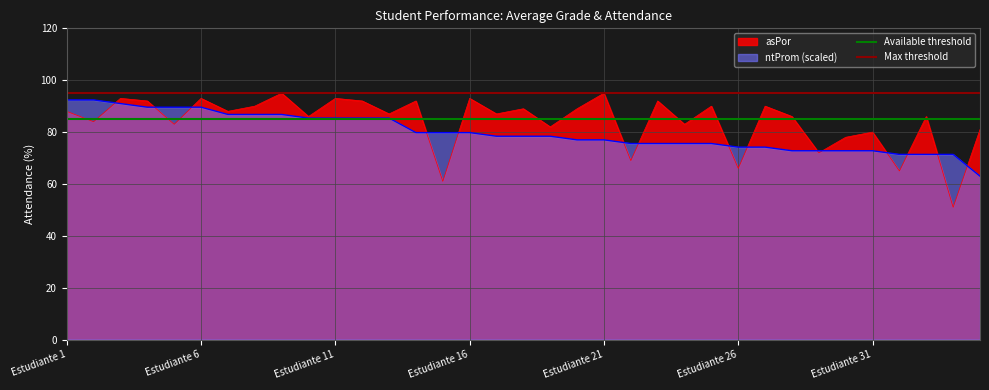

What is the approximate value of Max threshold at Estudiante 1?

95